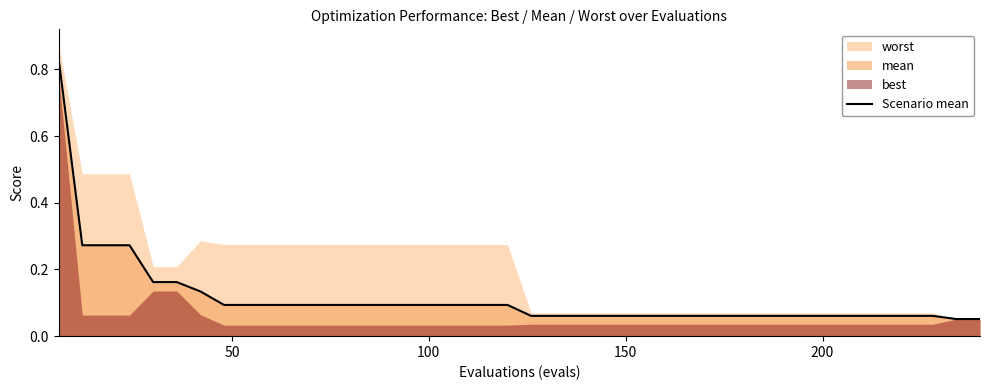

True or false: the data has more than 0 interior local peaks.

False